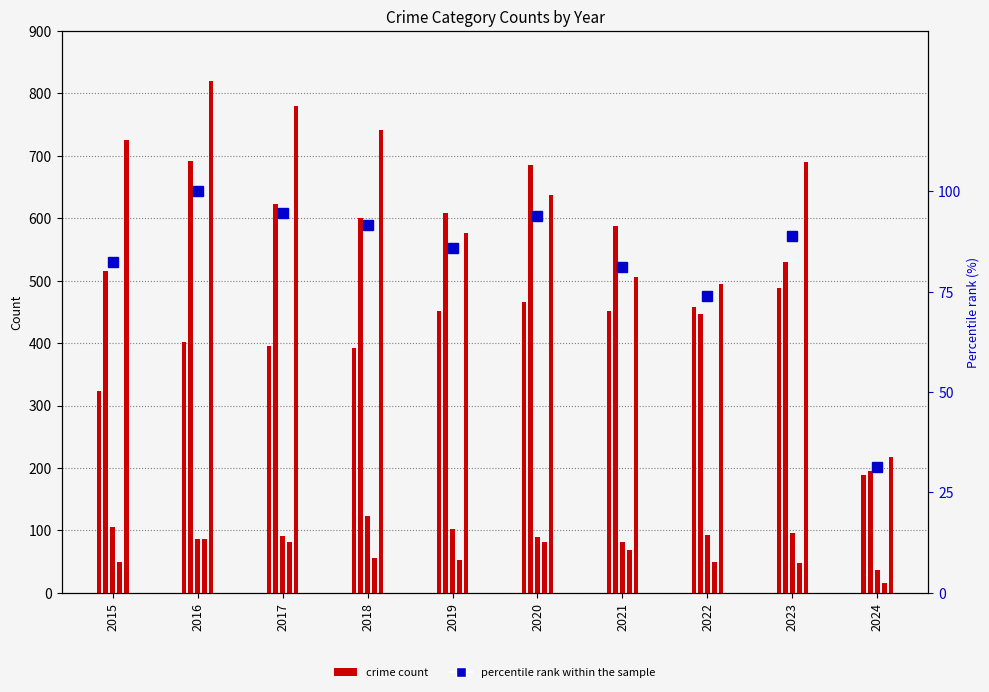

What is the value of the Homicide bar at the 2nd from the left?

87.0